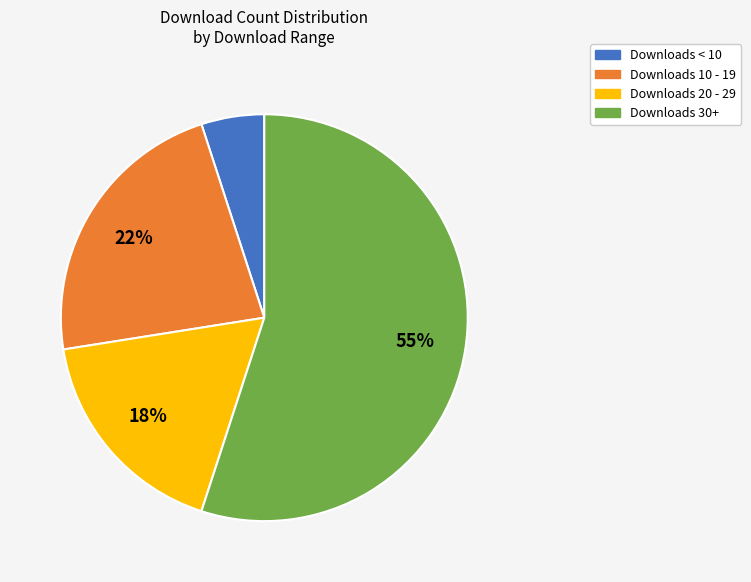

Count the number of slices in the pie.

4